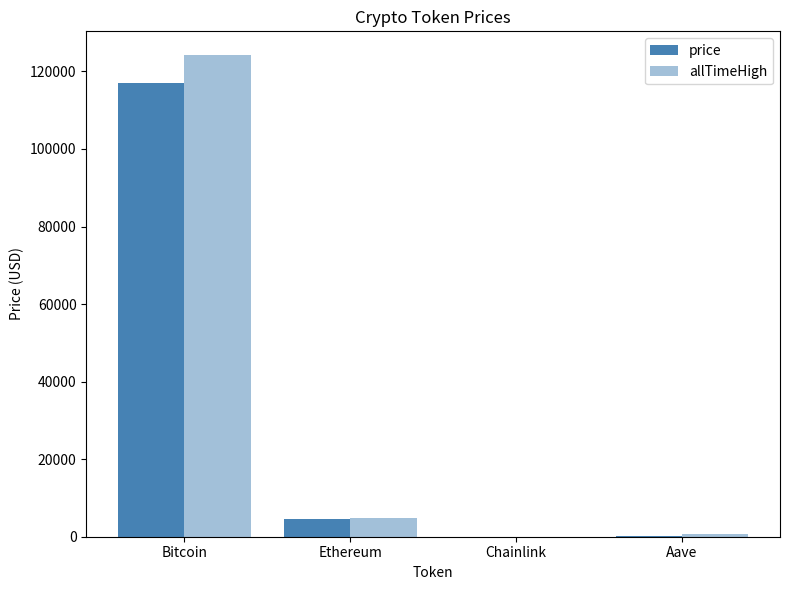

The allTimeHigh series shows 52.7 at Chainlink. True or false?

True